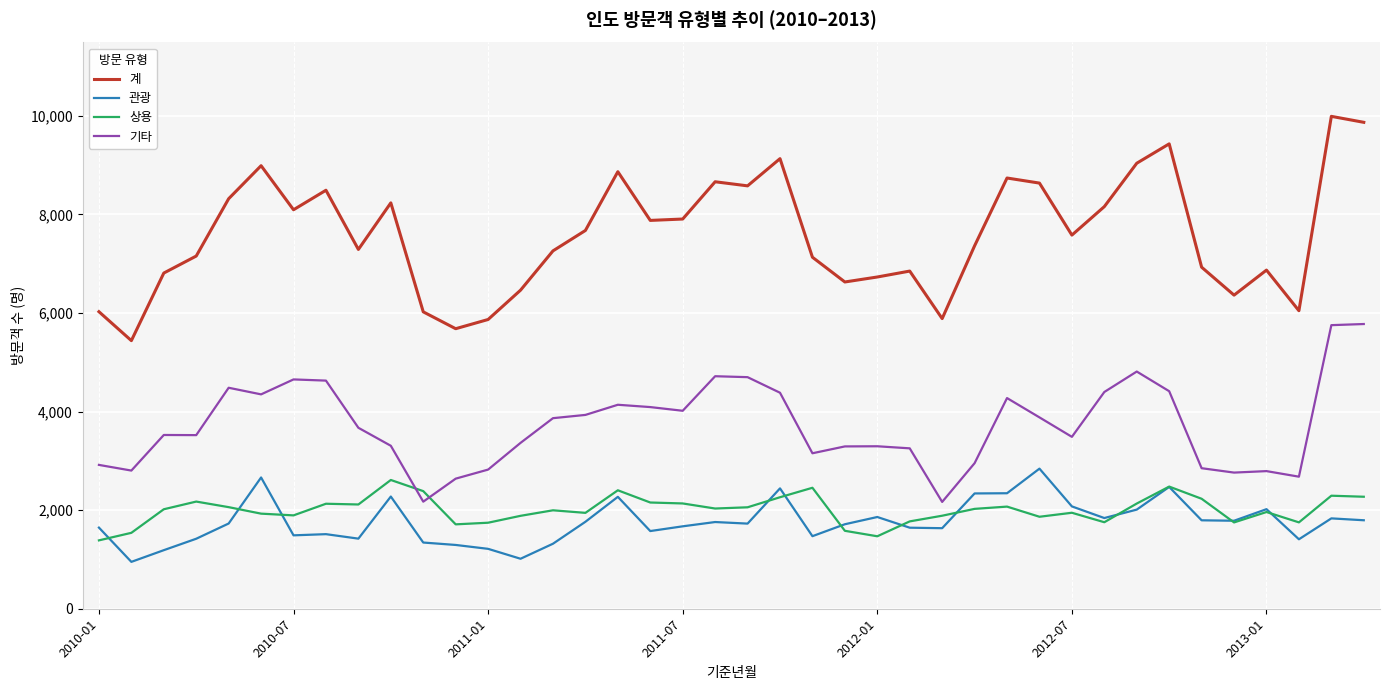

True or false: 기타 and 관광 cross at least once.

False